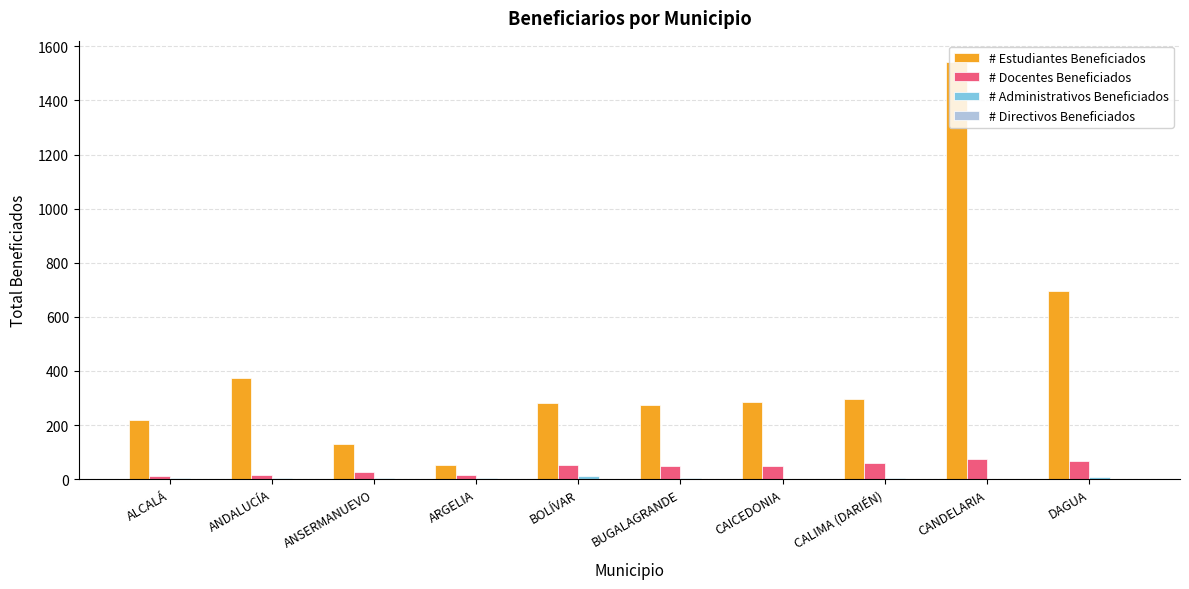

What is the greatest value displayed?

1544